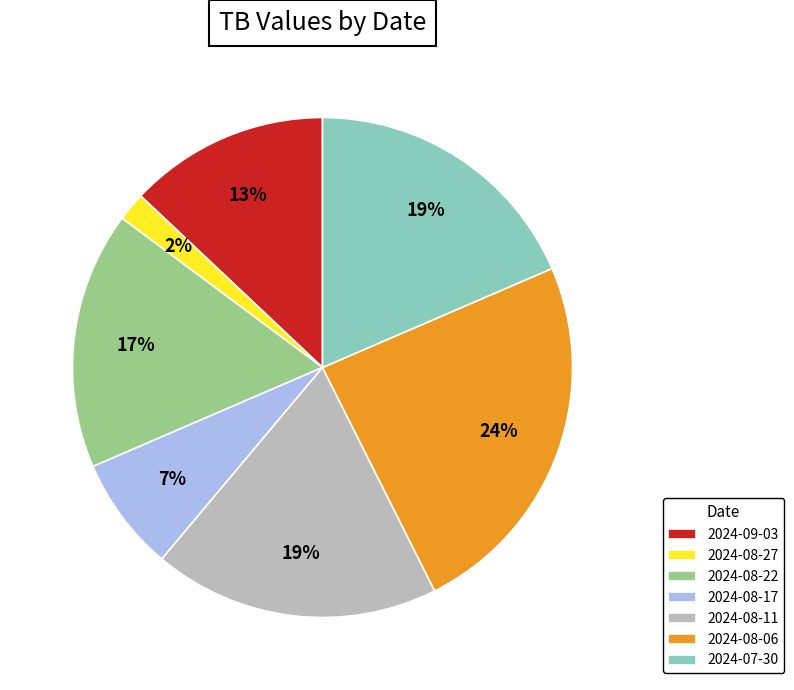

How many segments does this pie chart have?

7